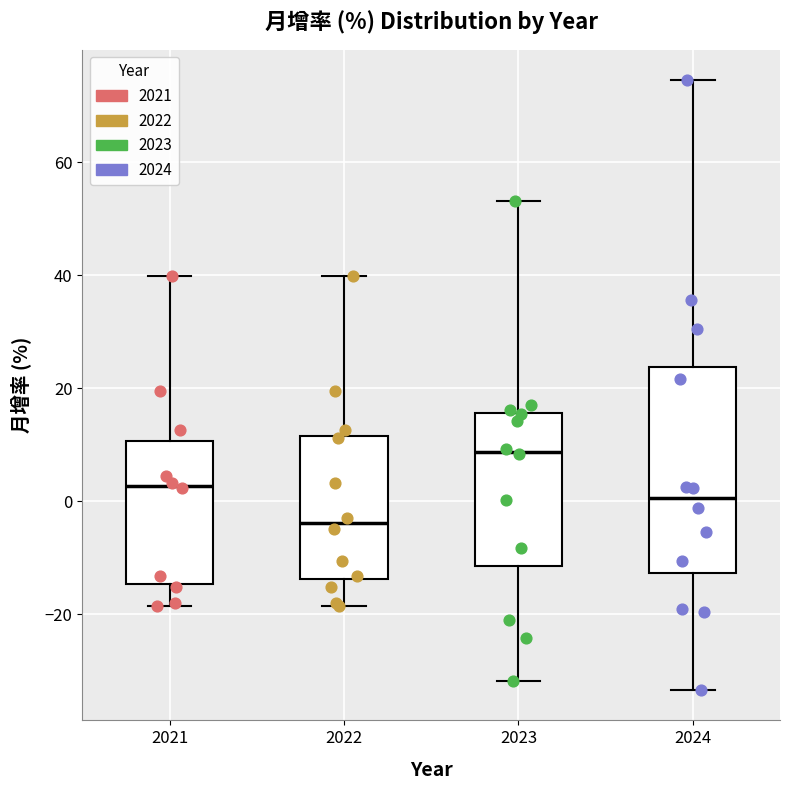

Which box is the tallest, from its lower edge to its upper edge?

2024